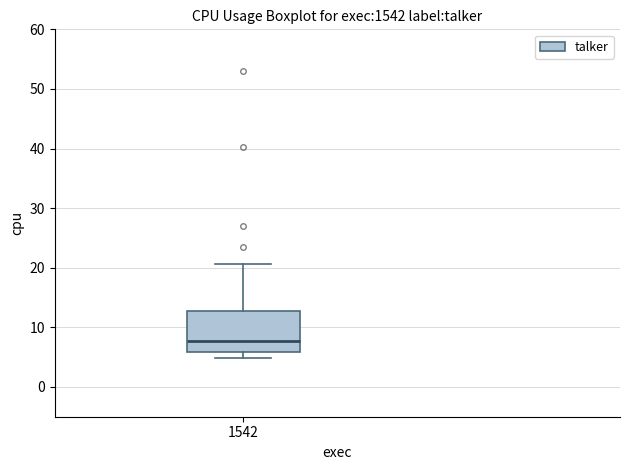

Where does the lower whisker of the box at x = 1542 end on the y-axis? The values are not printed on the chart, so give them approximately, as read against the axis.

5